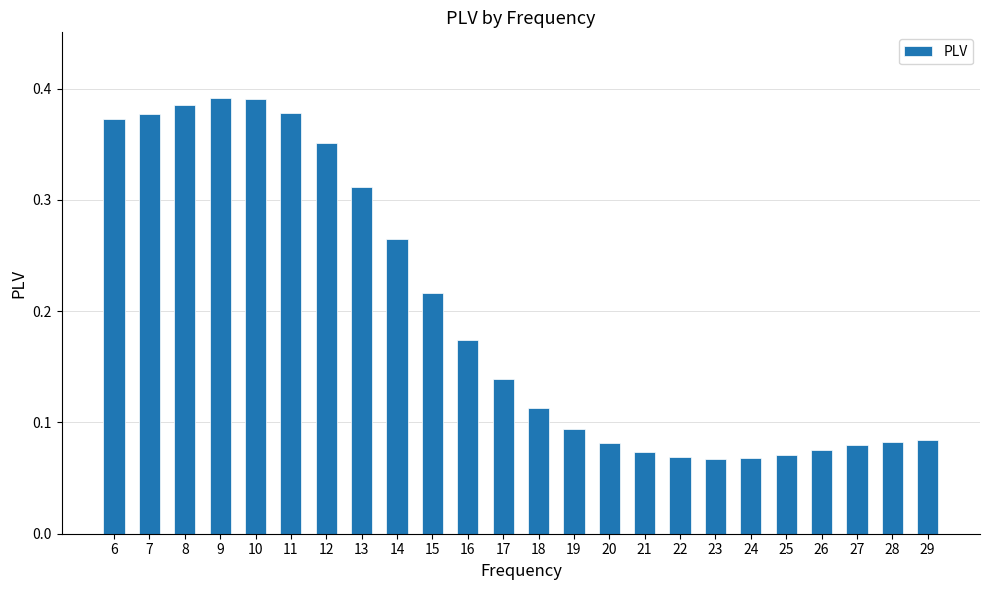

Which has a higher value, 12 or 14?

12